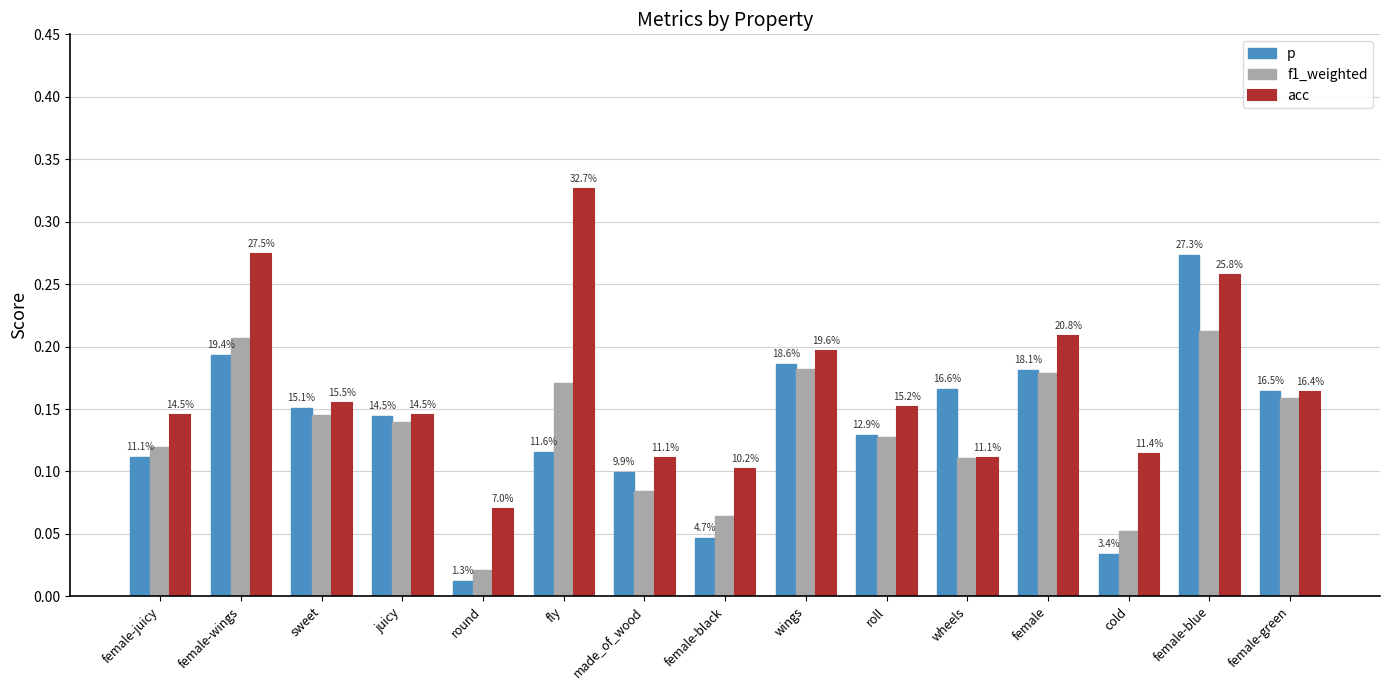

What are all the series names shown in the legend?

p, f1_weighted, acc